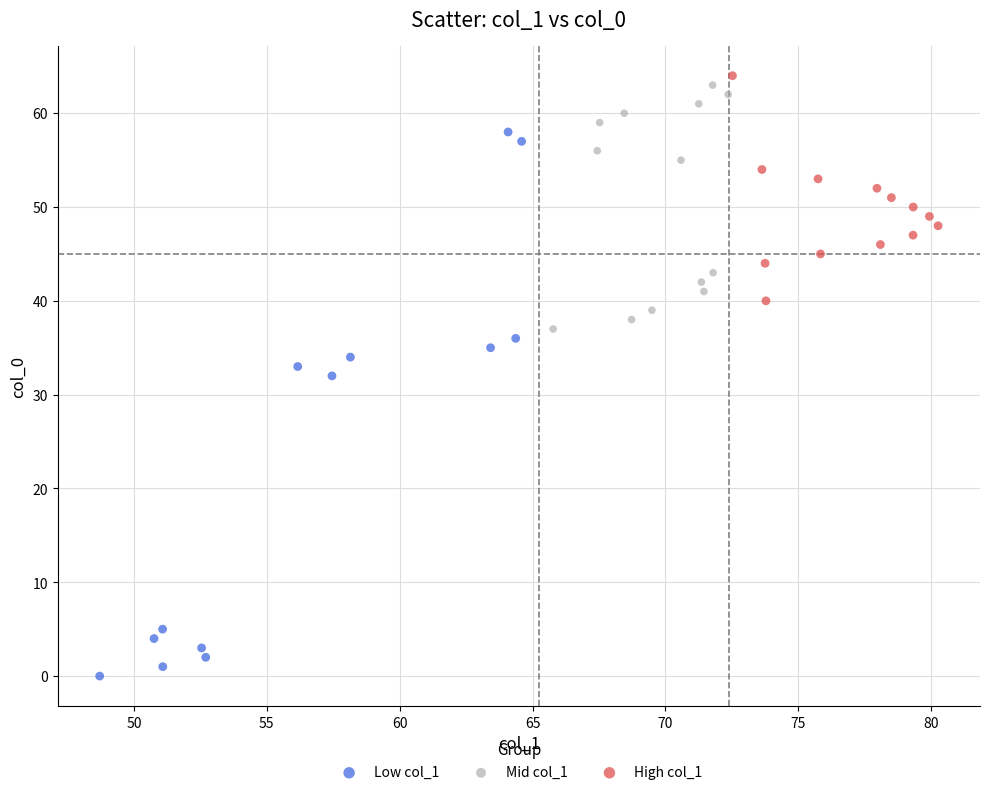

Which series has the largest Y range (max minus min)?

Low col_1